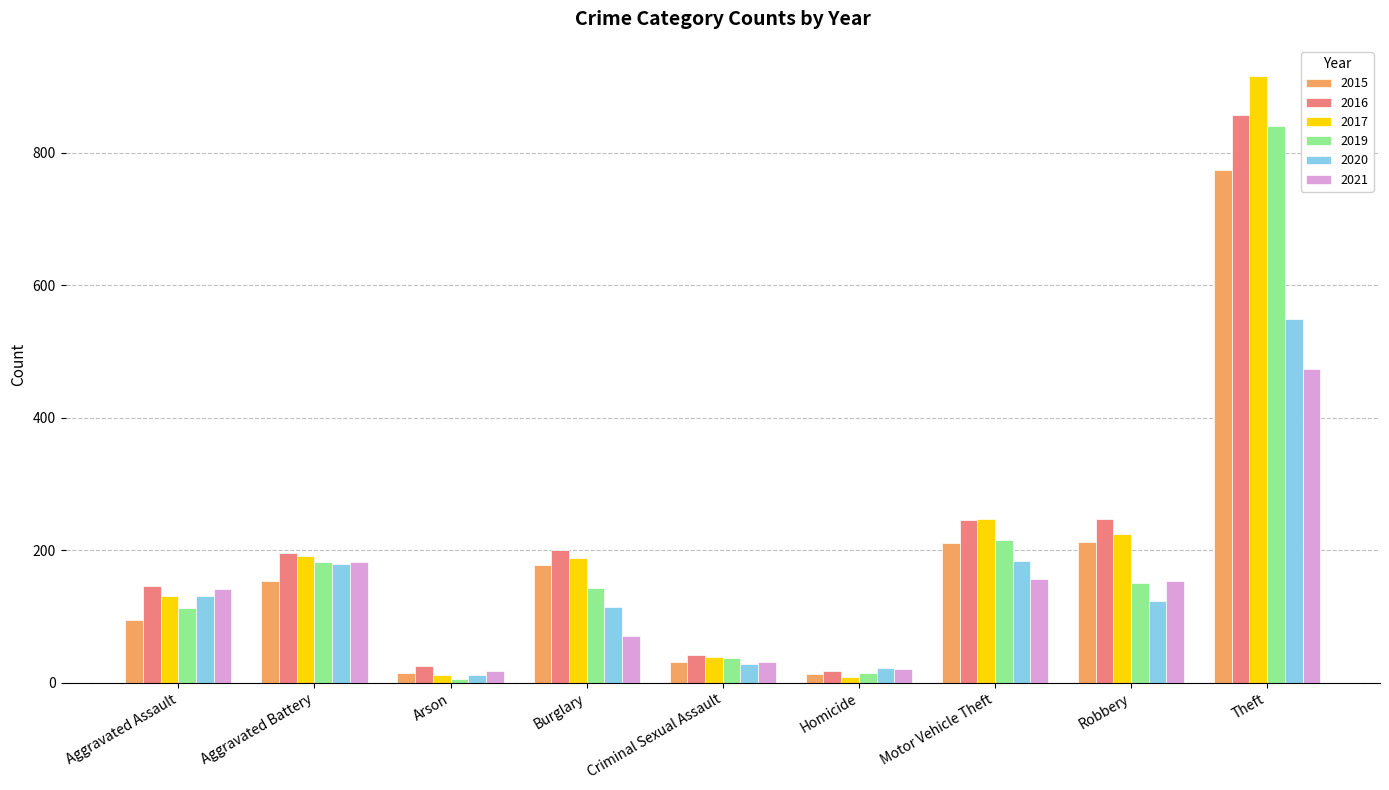

What is the value of the 2017 bar at the 5th from the left?

39